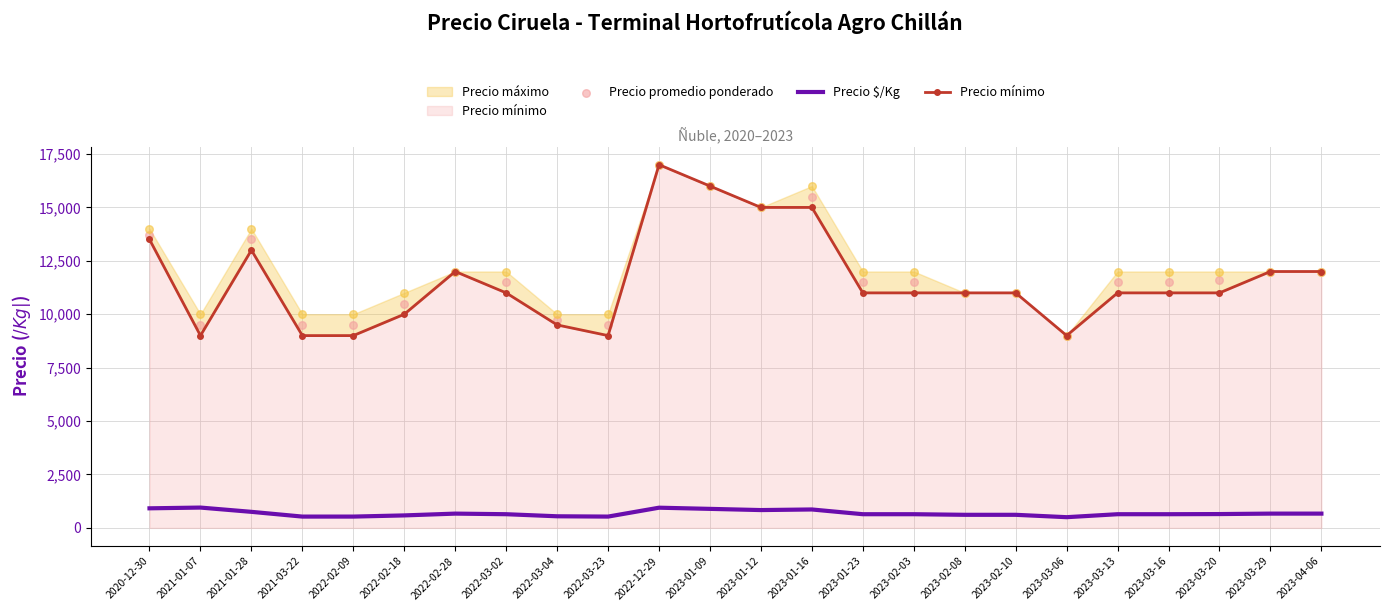

Is the value of Precio promedio ponderado at 2022-02-28 greater than the value of Precio $/Kg at 2022-03-23?

Yes